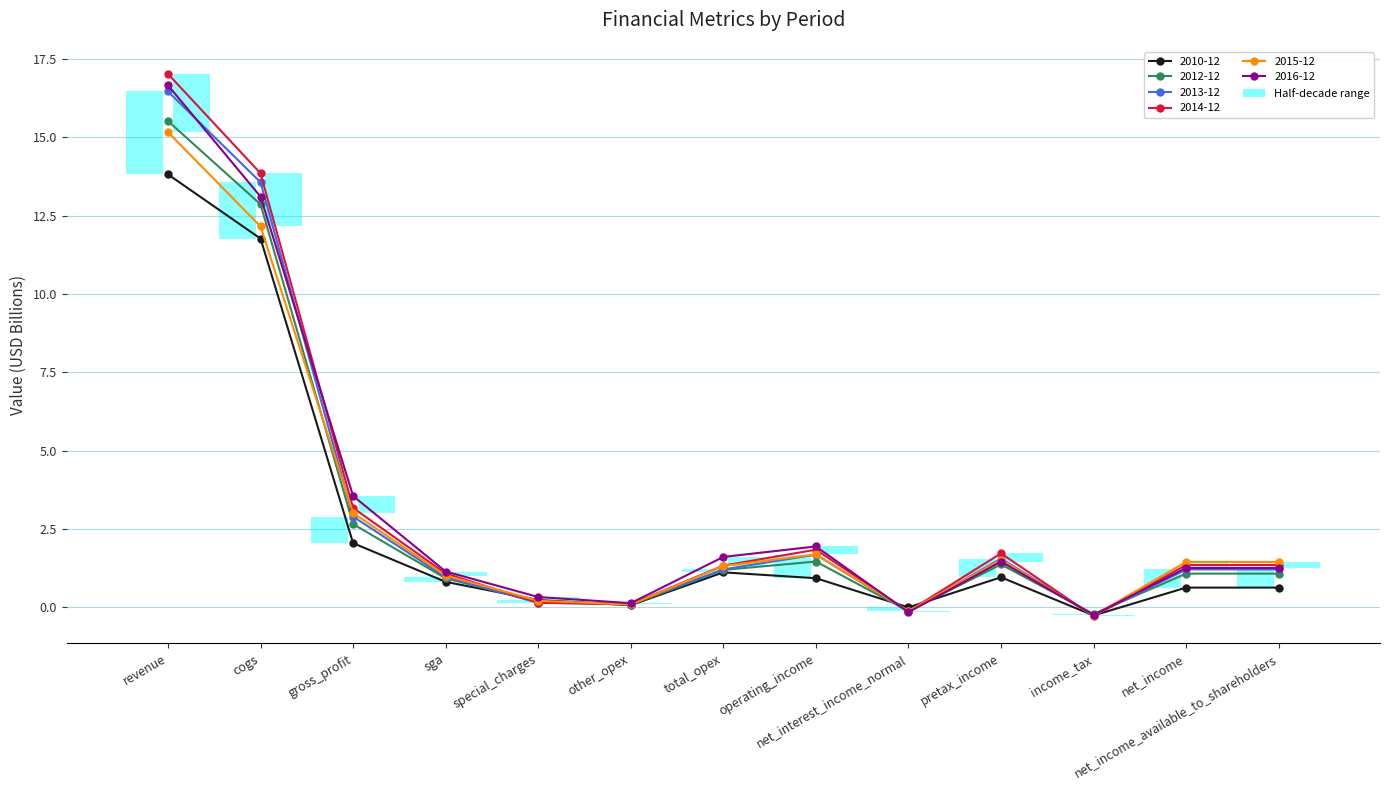

At which label does 2015-12 first exceed 1?

revenue